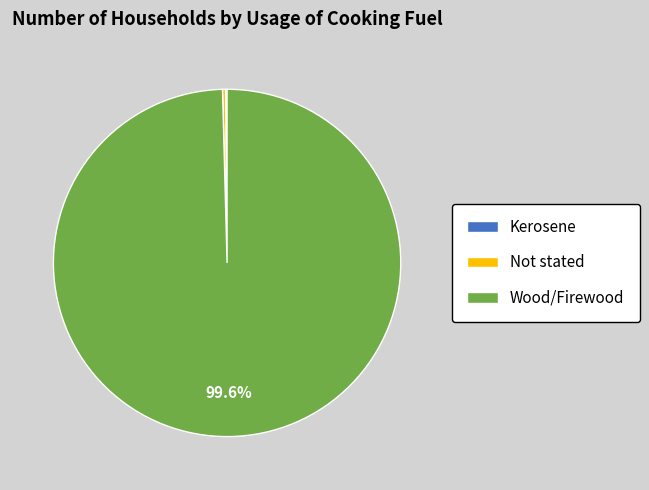

What portion of the pie excludes Wood/Firewood?

0.4%